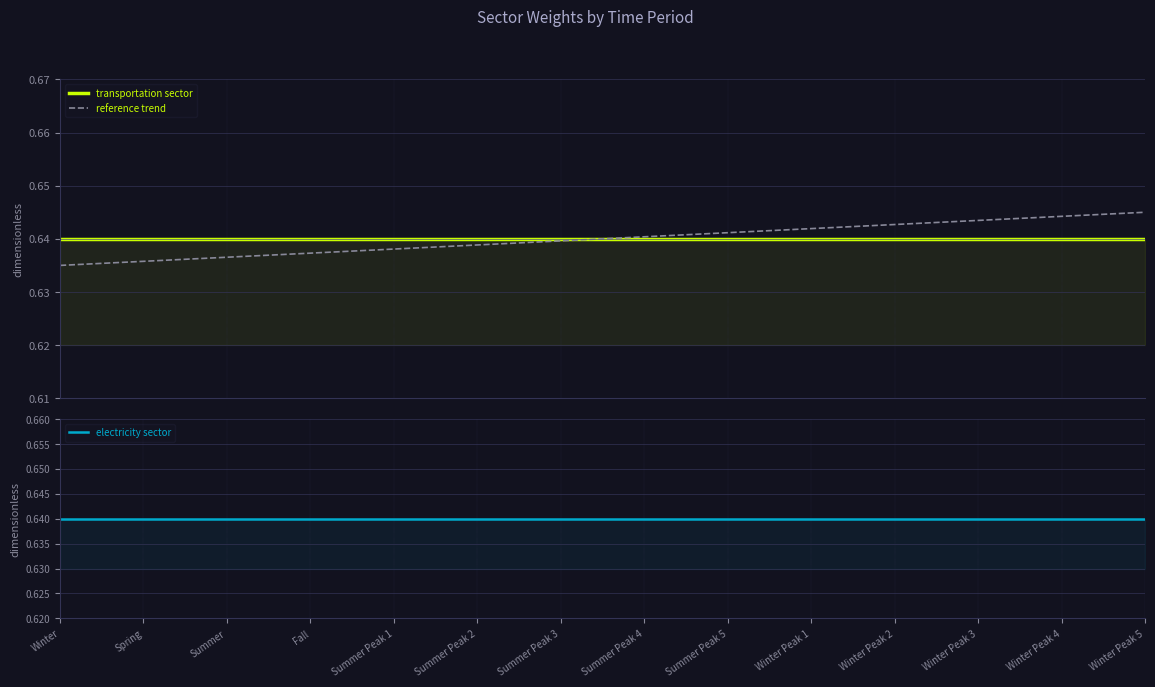

True or false: reference trend and transportation sector intersect in this chart.

True